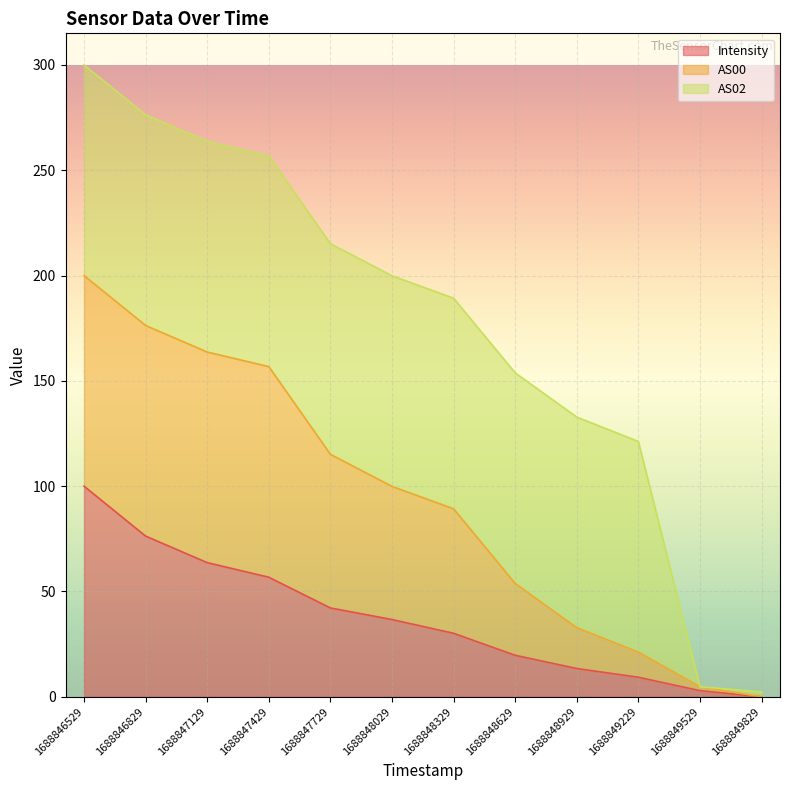

At which label is Intensity closest to 50?

1688847429